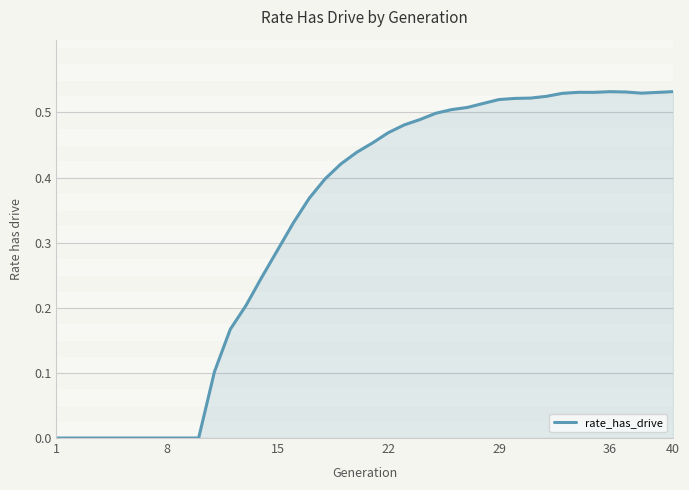

Does the chart have visible grid lines?

Yes